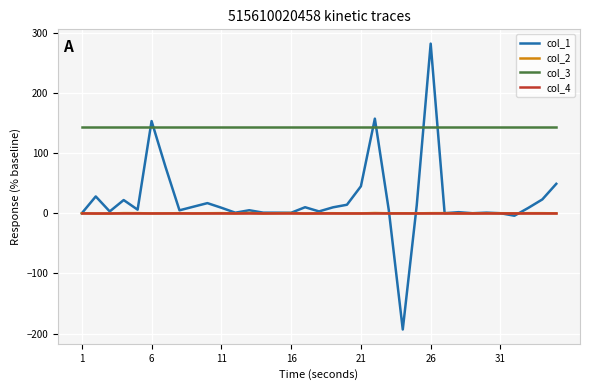

Is this an area chart (filled region under the line)?

No